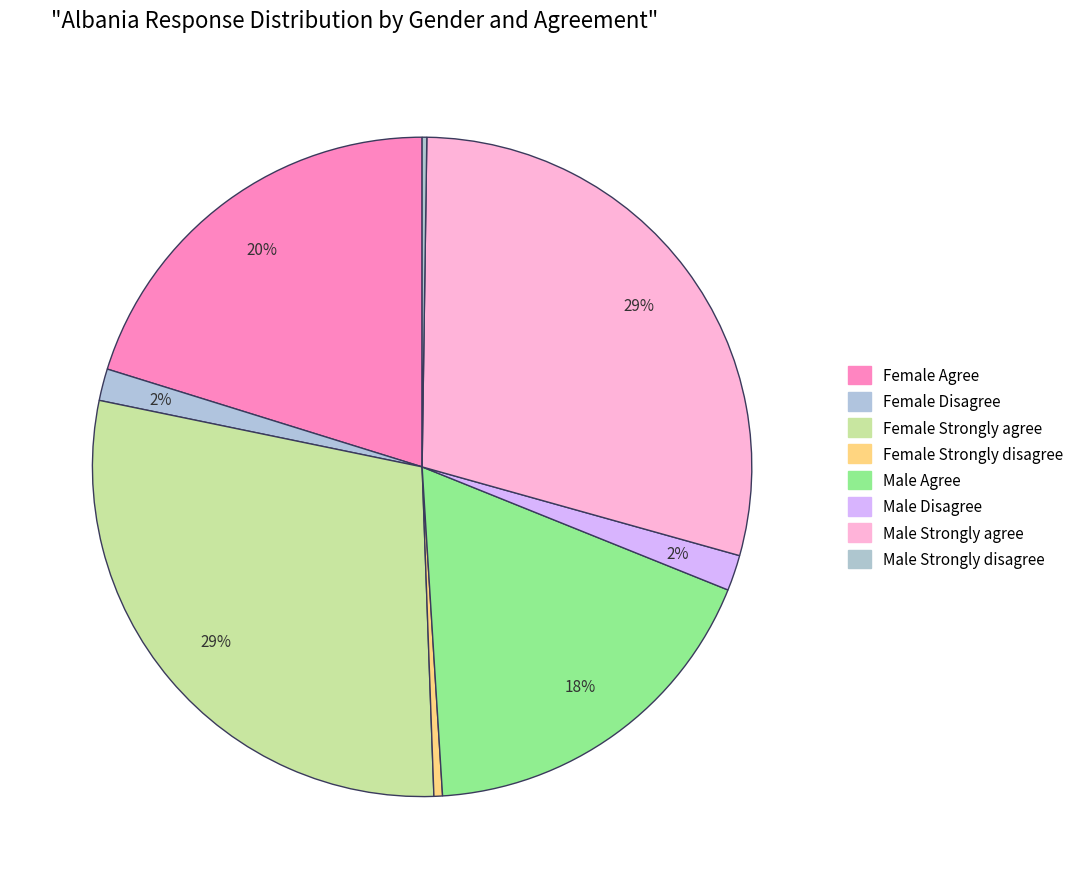

Count the number of slices in the pie.

8